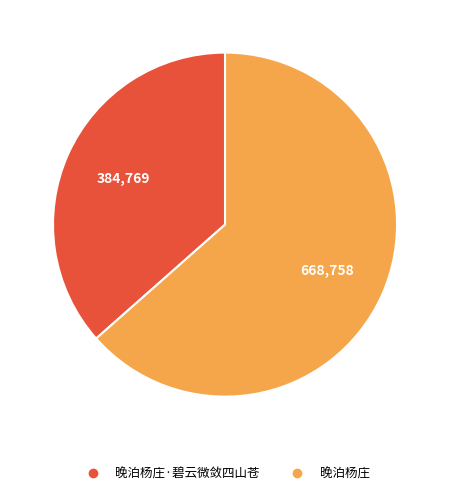

Is there a majority slice in this chart?

Yes